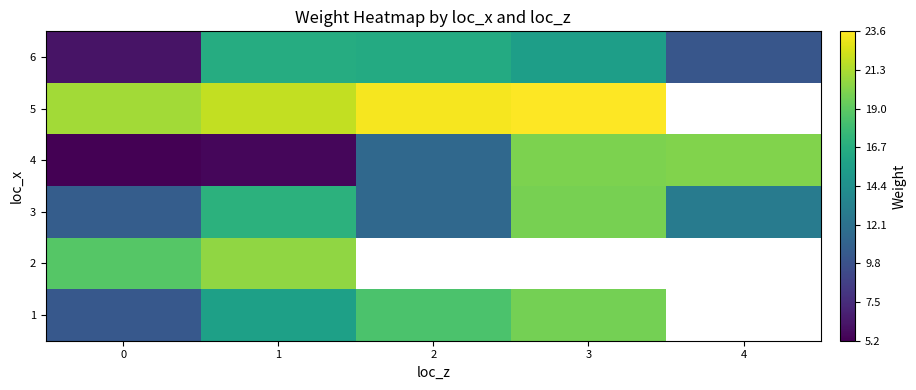

Count the number of categories in the chart.

5